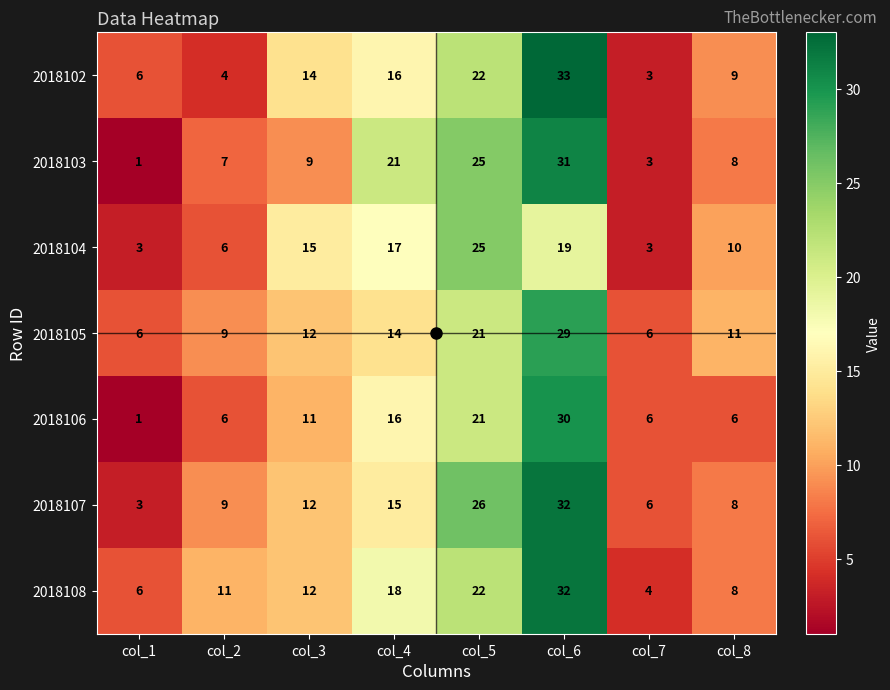

What is the difference between the second highest and second lowest values in the 2018103 series?

22